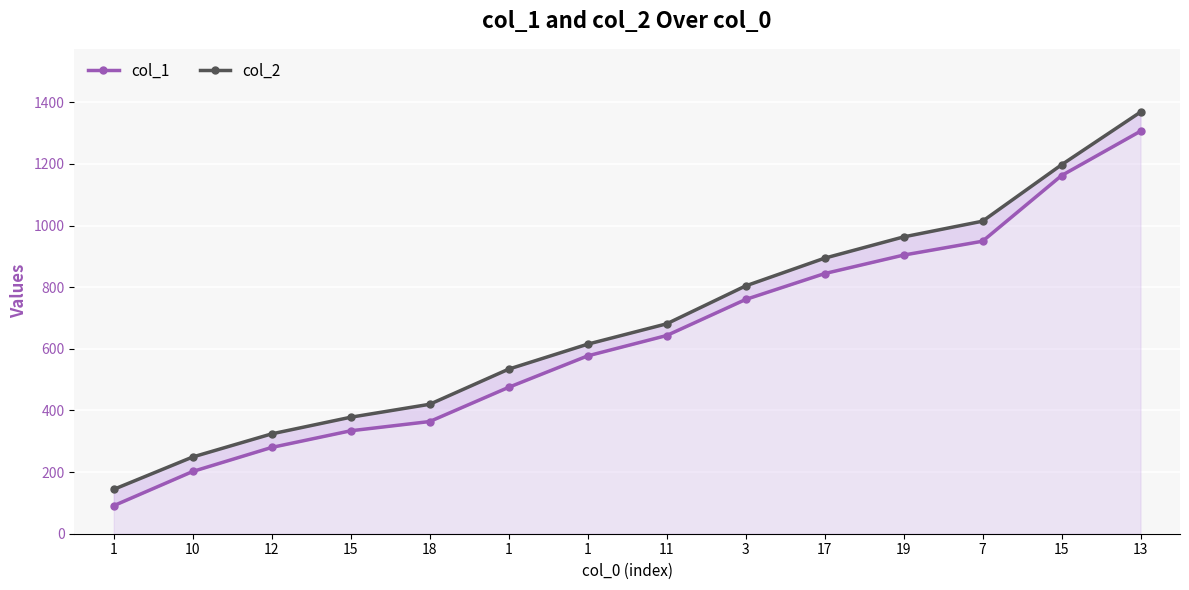

Is the value of col_1 at 15 greater than the value of col_2 at 1?

Yes